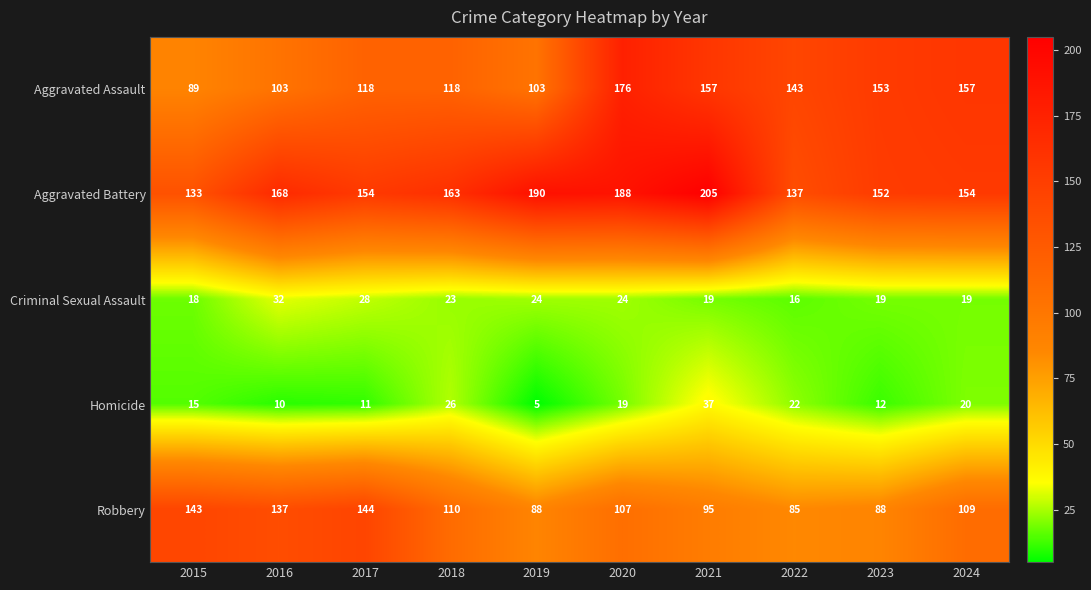

What is the difference between the highest and lowest values at 2018?

140